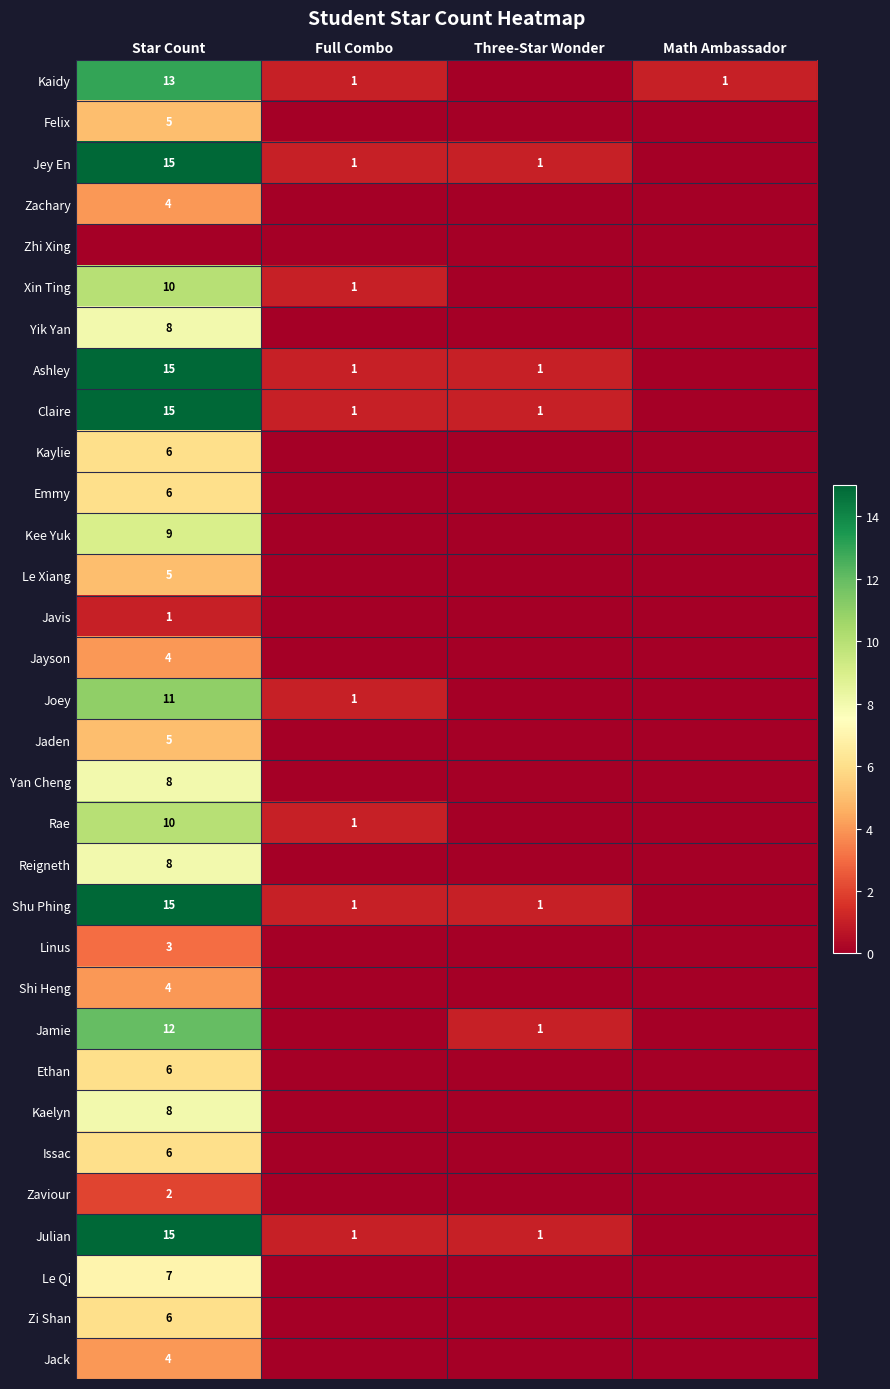

True or false: Kee Yuk has a value of 9 at Star Count.

True